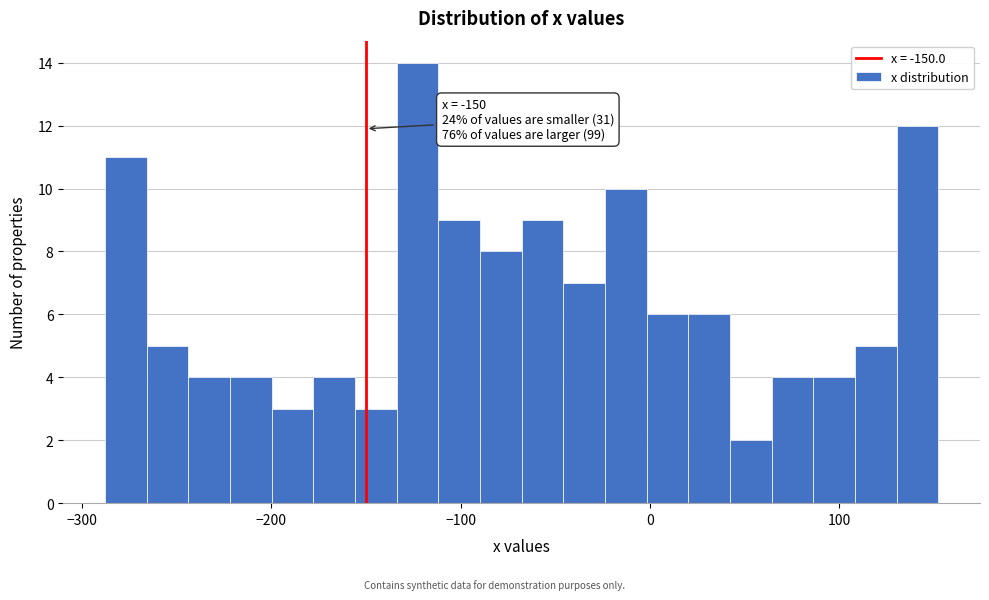

Around what value on the x-axis is the tallest bar? Give the approximate position of its centre, as read against the axis.

-120